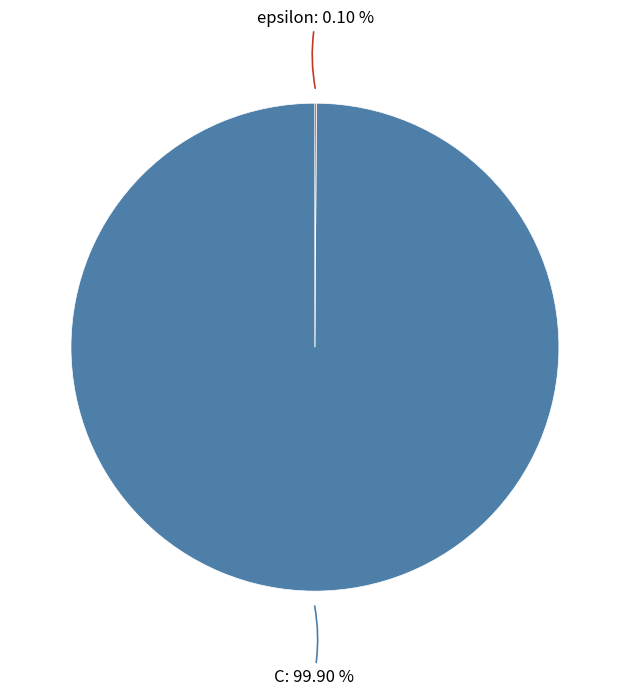

How many slices are in this pie chart?

2